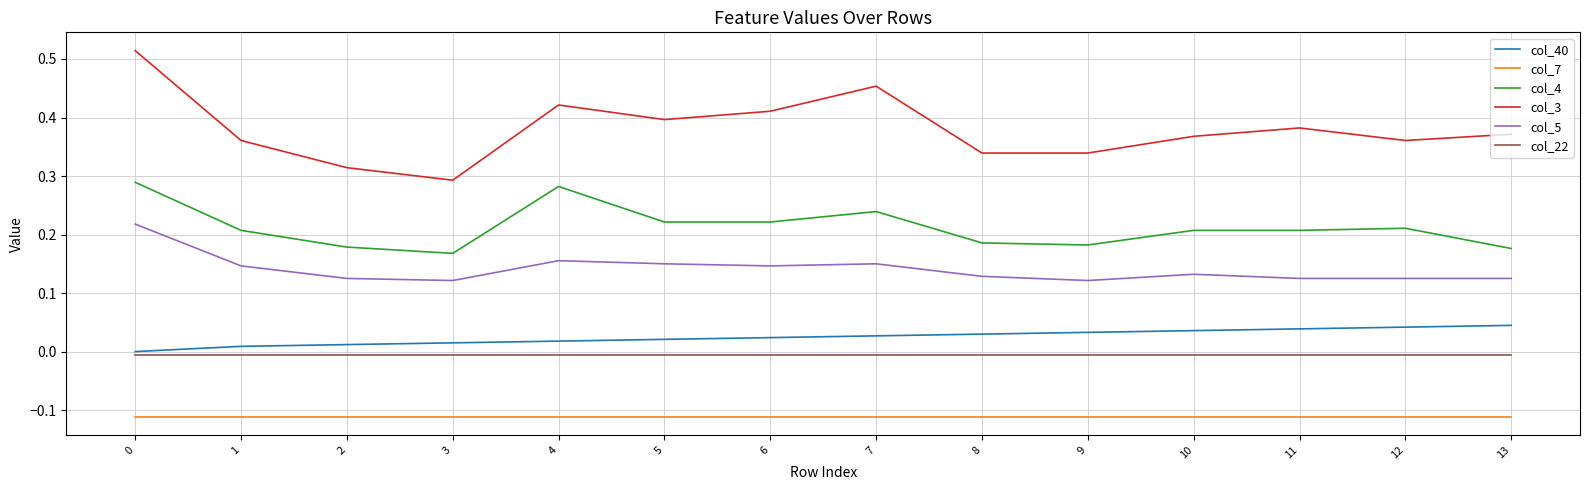

How many col_4 values are between 0 and 1?

14